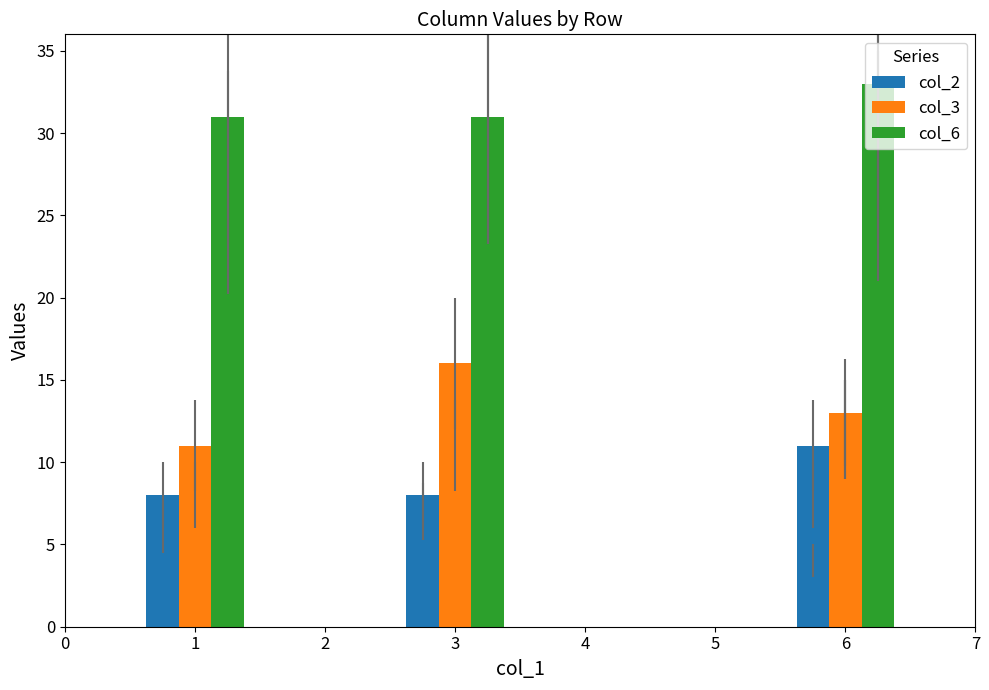

Count the col_2 values in the range 6 to 8.

5